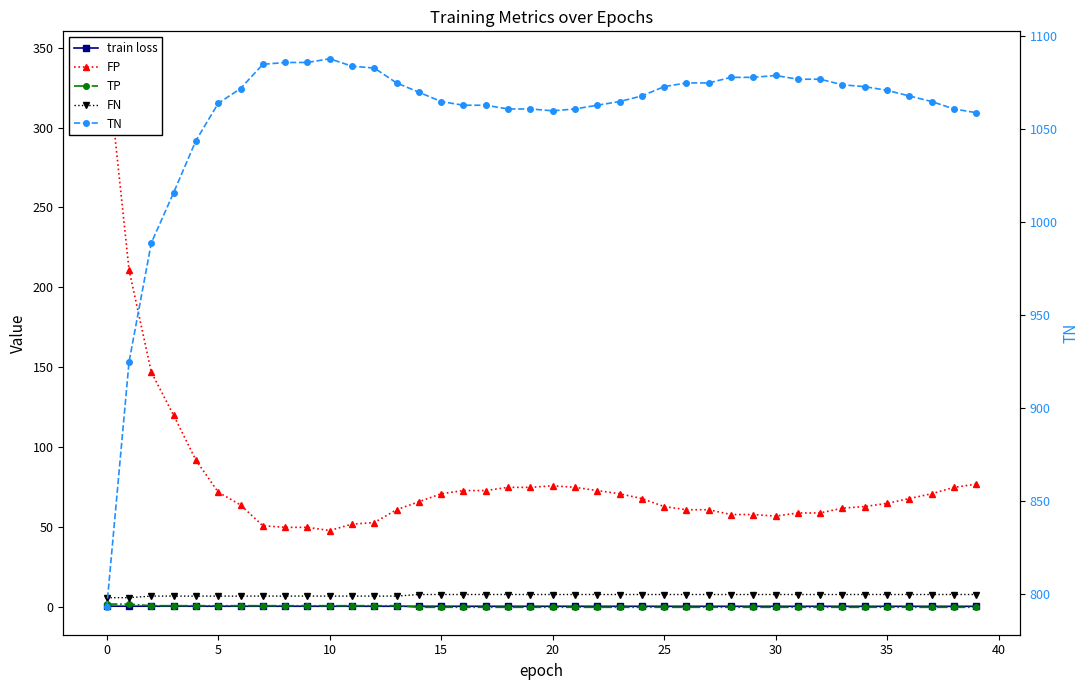

At which label does train loss reach its minimum?

39